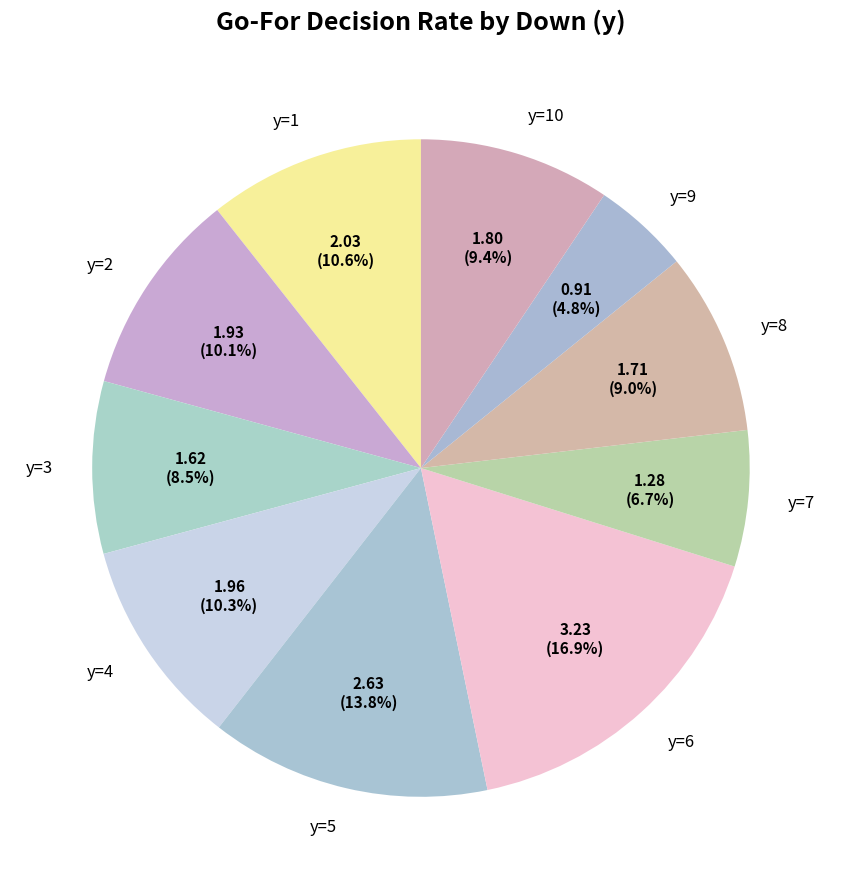

To the nearest percent, what is the difference between the y=3 and y=10 slice percentages?

1%